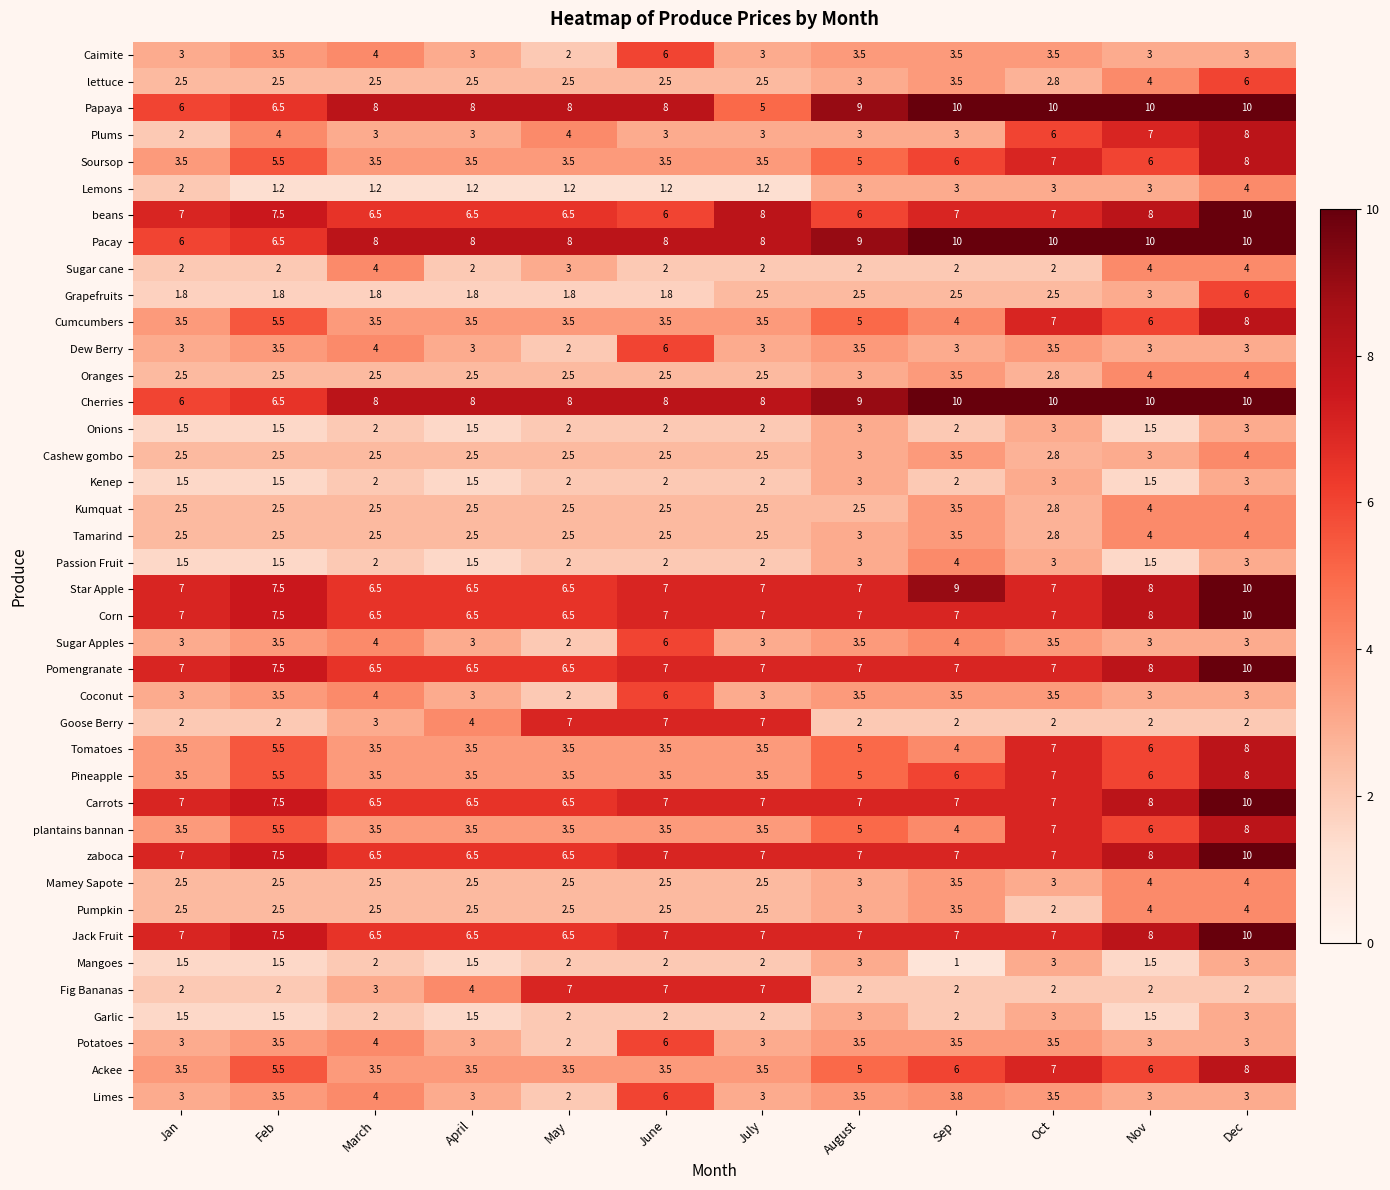

What is the sum of all Tamarind values?

34.8